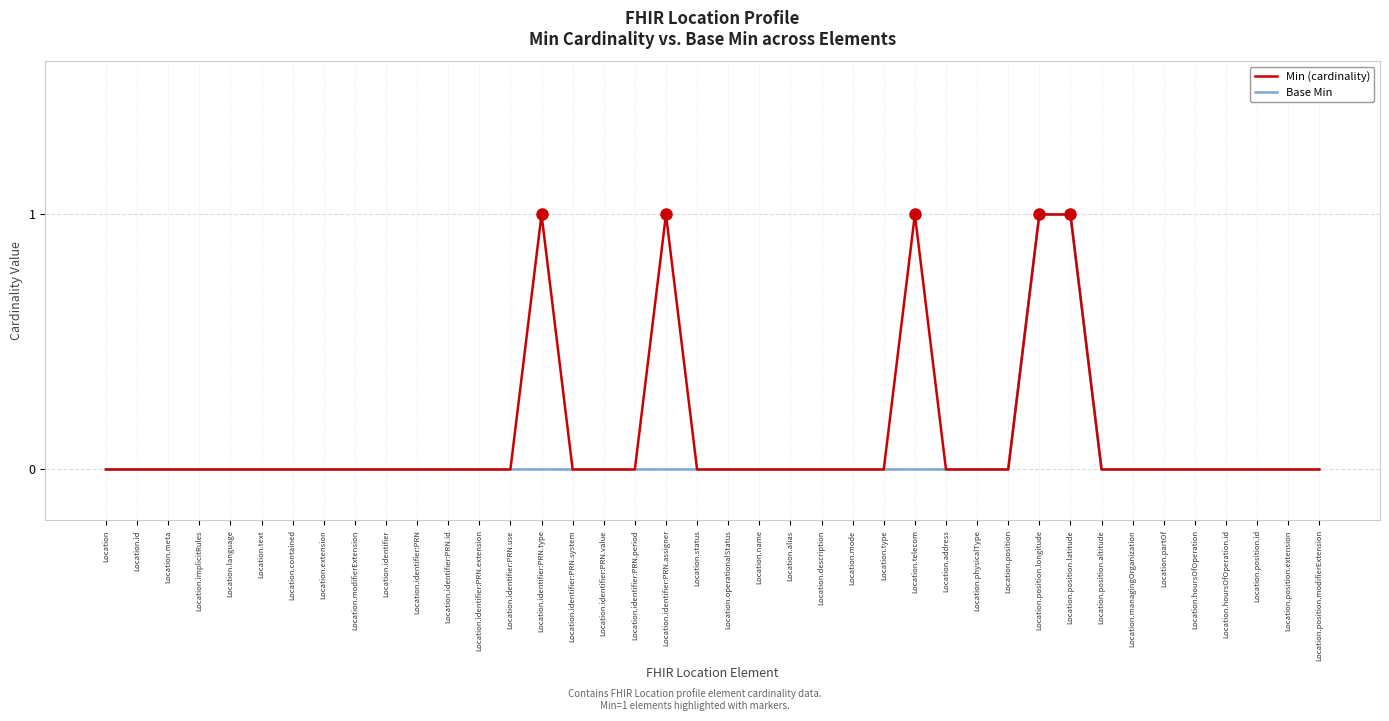

What position from the right is Location.identifier:PRN.system?

25